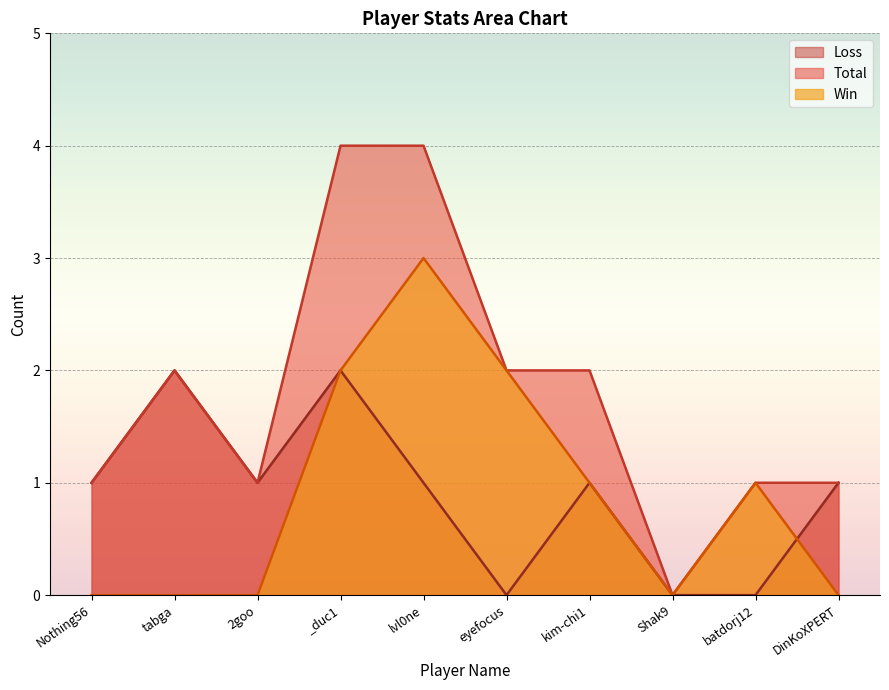

Reading left to right, extract all data points from this chart.

Total: Nothing56=1	tabga=2	2goo=1	_duc1=4	lvl0ne=4	eyefocus=2	kim-chi1=2	Shak9=0	batdorj12=1	DinKoXPERT=1
Win: Nothing56=0	tabga=0	2goo=0	_duc1=2	lvl0ne=3	eyefocus=2	kim-chi1=1	Shak9=0	batdorj12=1	DinKoXPERT=0
Loss: Nothing56=1	tabga=2	2goo=1	_duc1=2	lvl0ne=1	eyefocus=0	kim-chi1=1	Shak9=0	batdorj12=0	DinKoXPERT=1